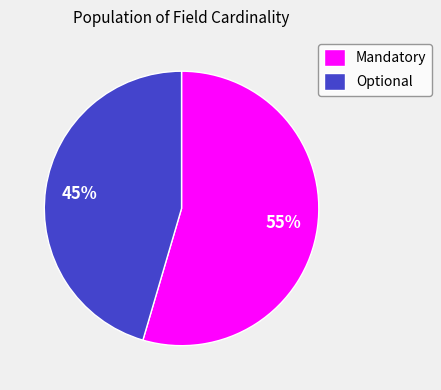

How many slices are in this pie chart?

2